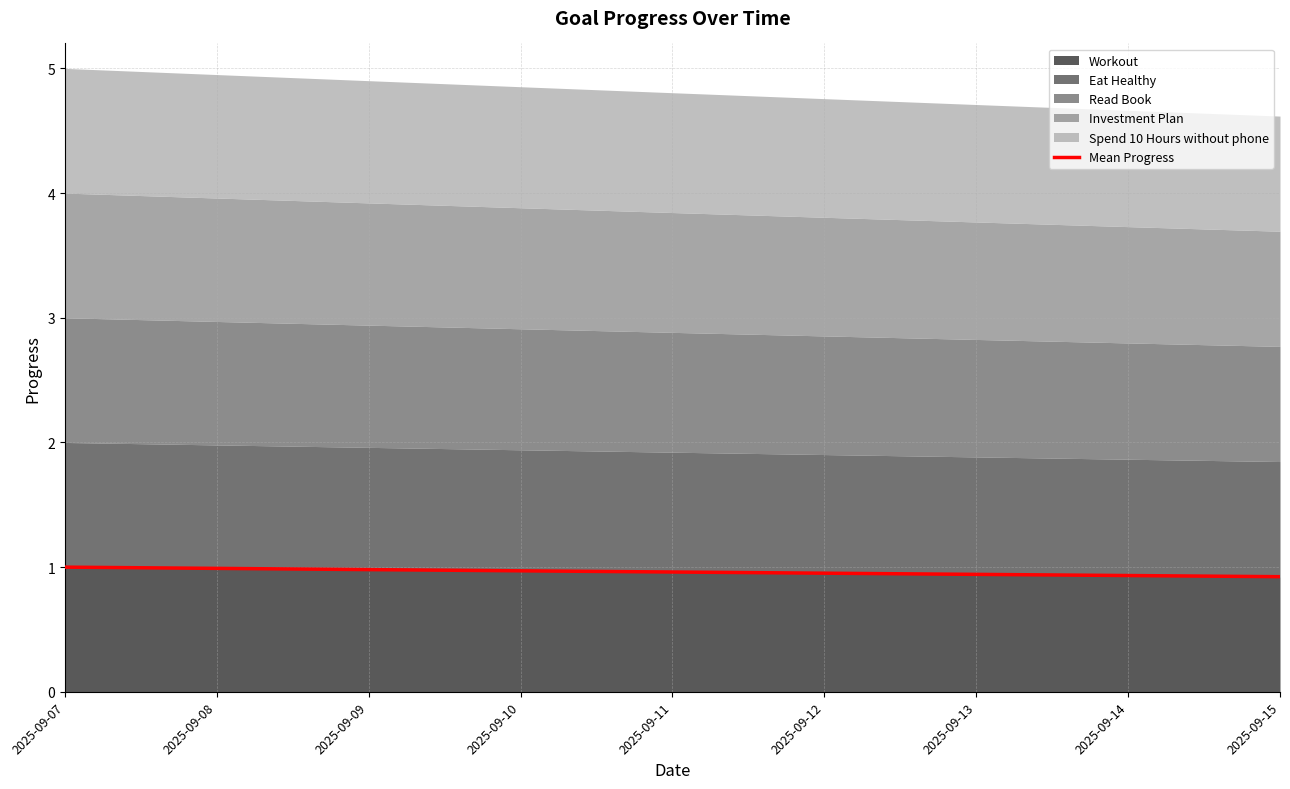

The value of Workout at 2025-09-10 is 1.5. True or false?

False